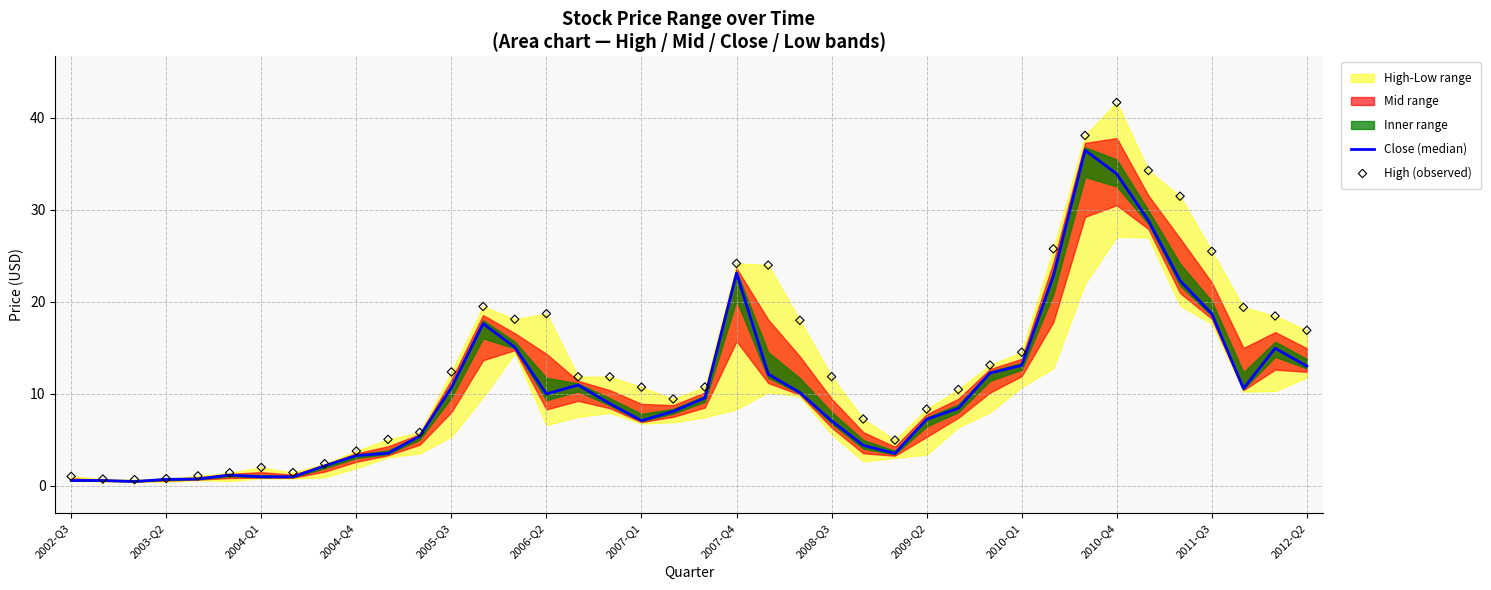

Is the value of High (observed) at 32 greater than the value of Close (median) at 15?

Yes